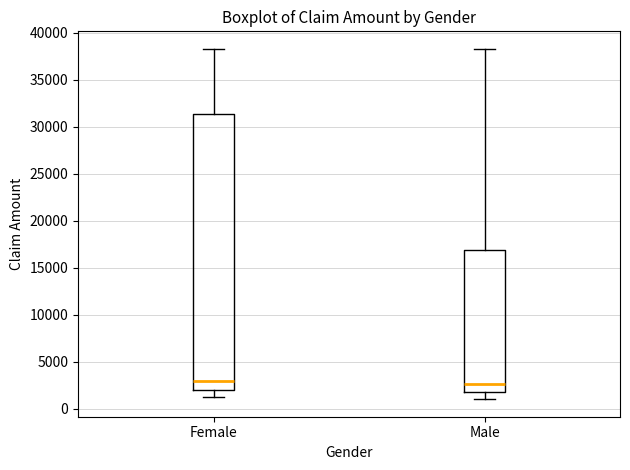

Reading left to right, read every box against the y-axis: the position of its median line, the range the box covers, and the ends of its whiskers. The values are not printed on the chart, so give them approximately, as read against the axis.

Female: median 3000, box 2000 to 31500, whiskers 1000 to 38500
Male: median 2500, box 2000 to 17000, whiskers 1000 to 38500